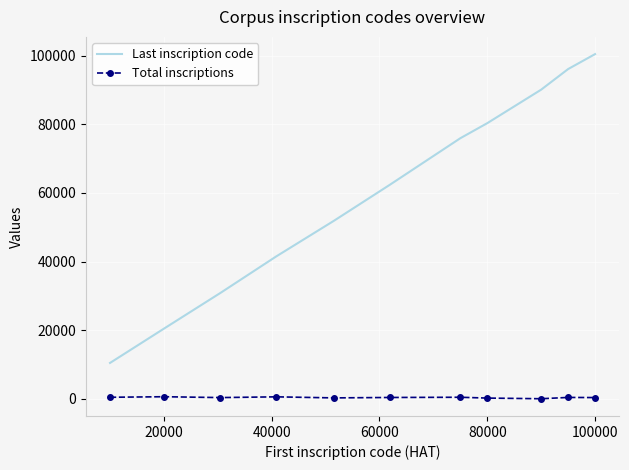

What is the difference between the maximum and minimum values in the Last inscription code series?

89922.0